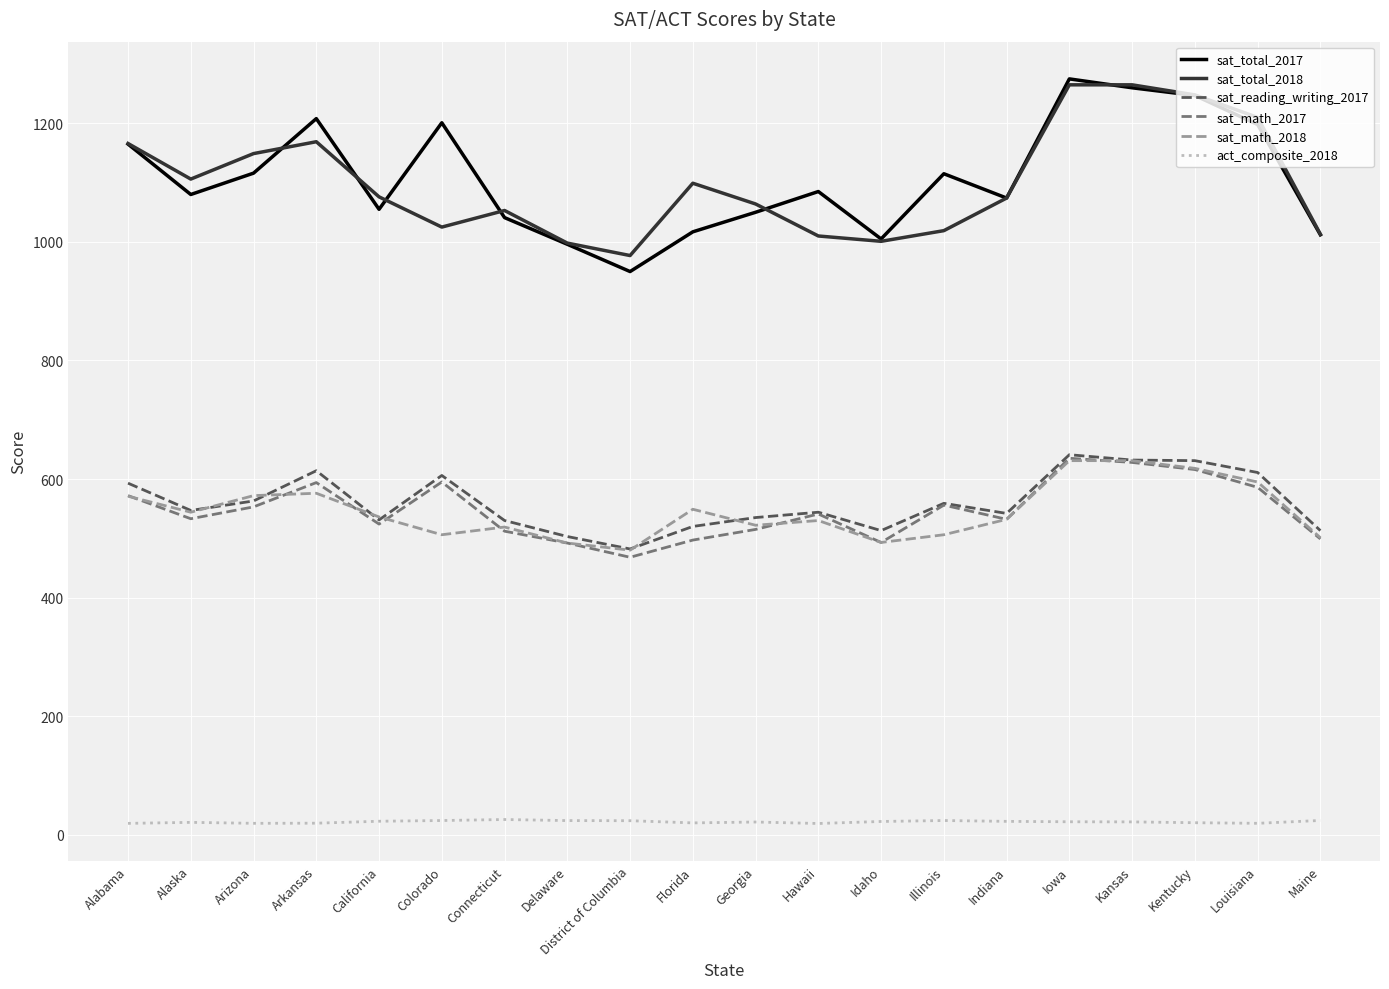

What is the total value across all series at Arkansas?

4180.4